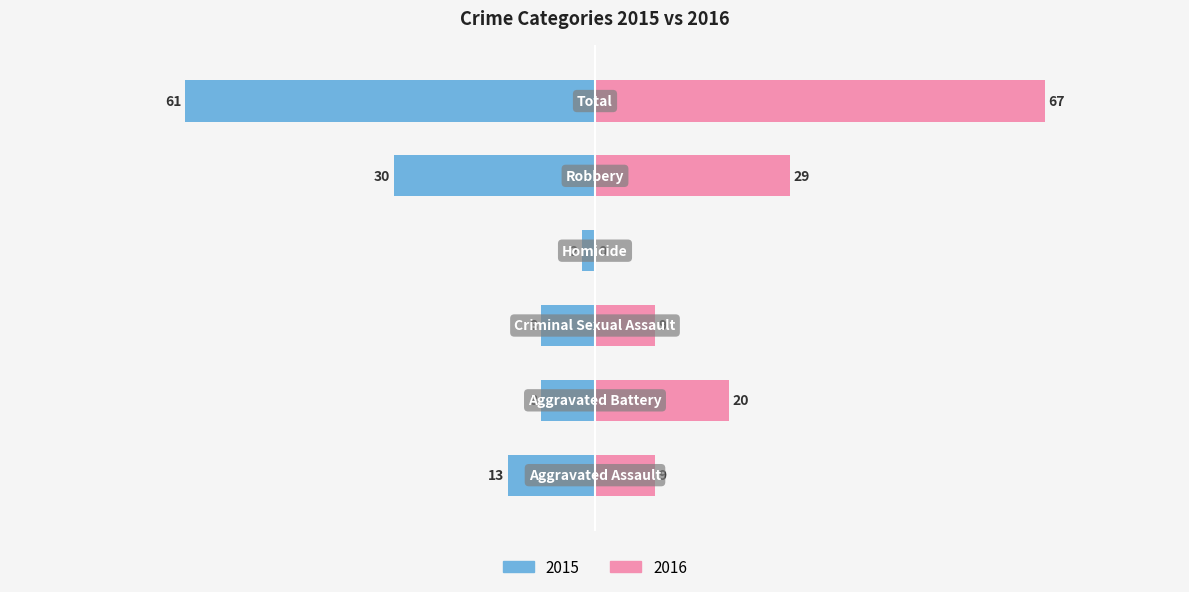

What is the difference between the maximum and minimum values in the Left series?

59